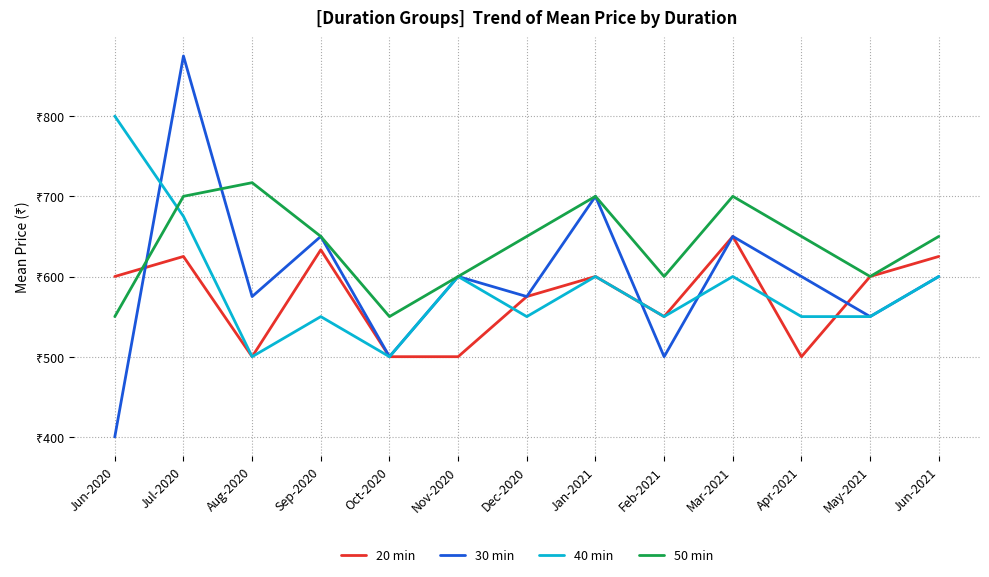

What is the difference between the maximum and minimum values in the 50 min series?

167.0